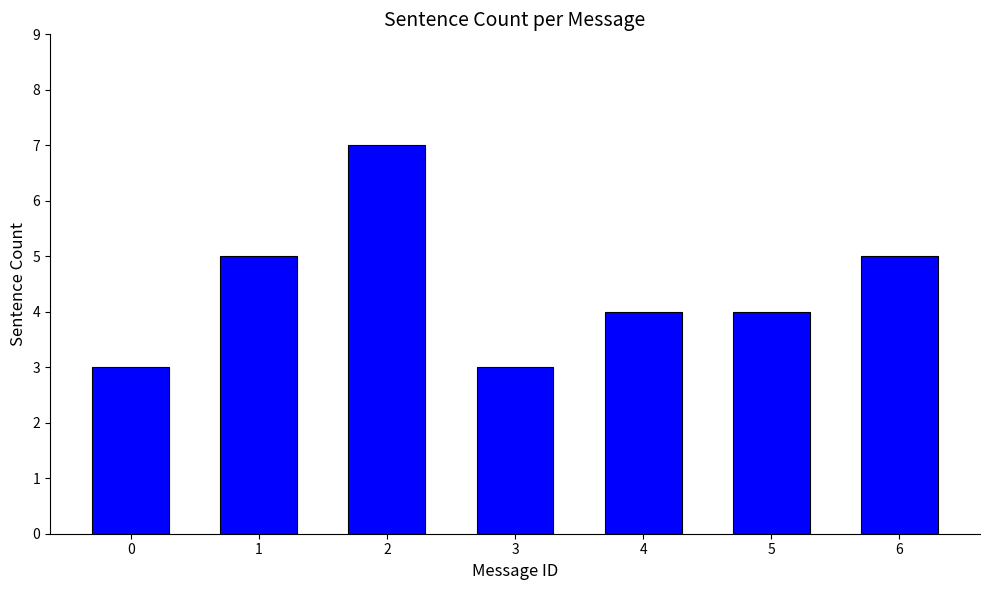

Reading left to right, list all the values displayed in this chart.

3	5	7	3	4	4	5